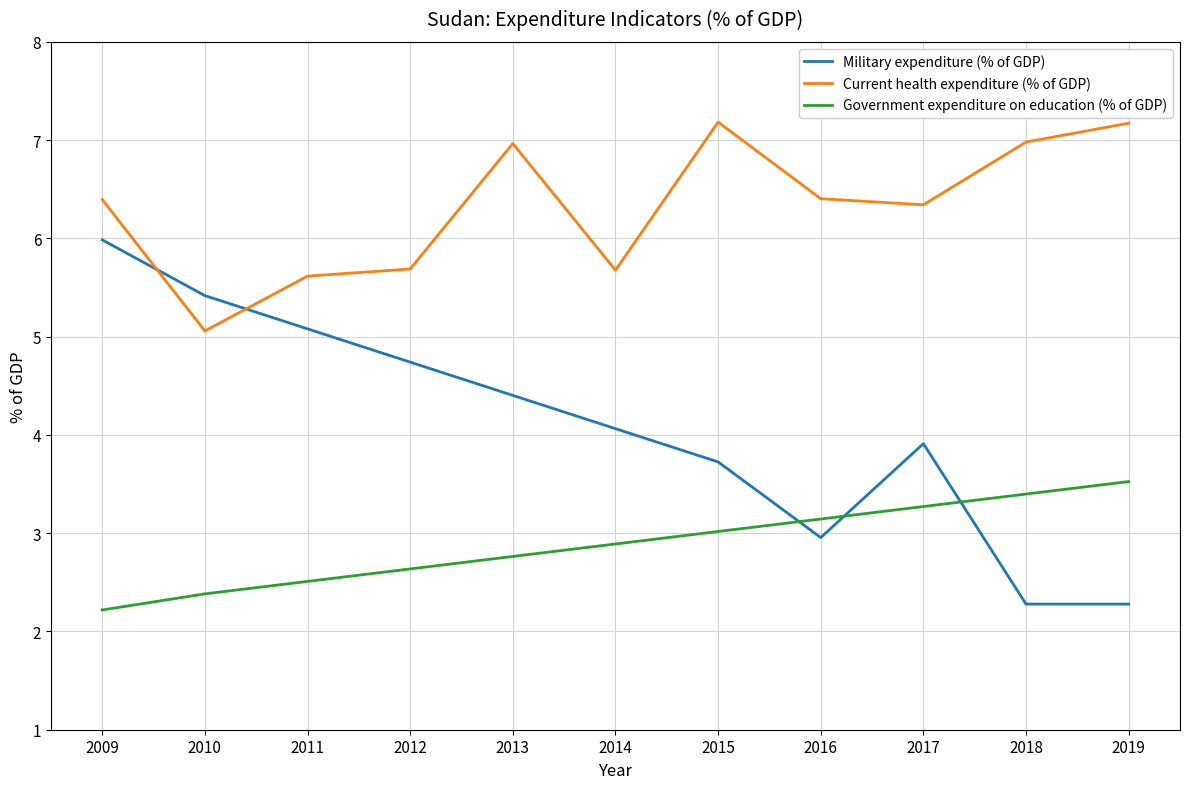

What is the approximate value of Military expenditure (% of GDP) at 2010?

5.4